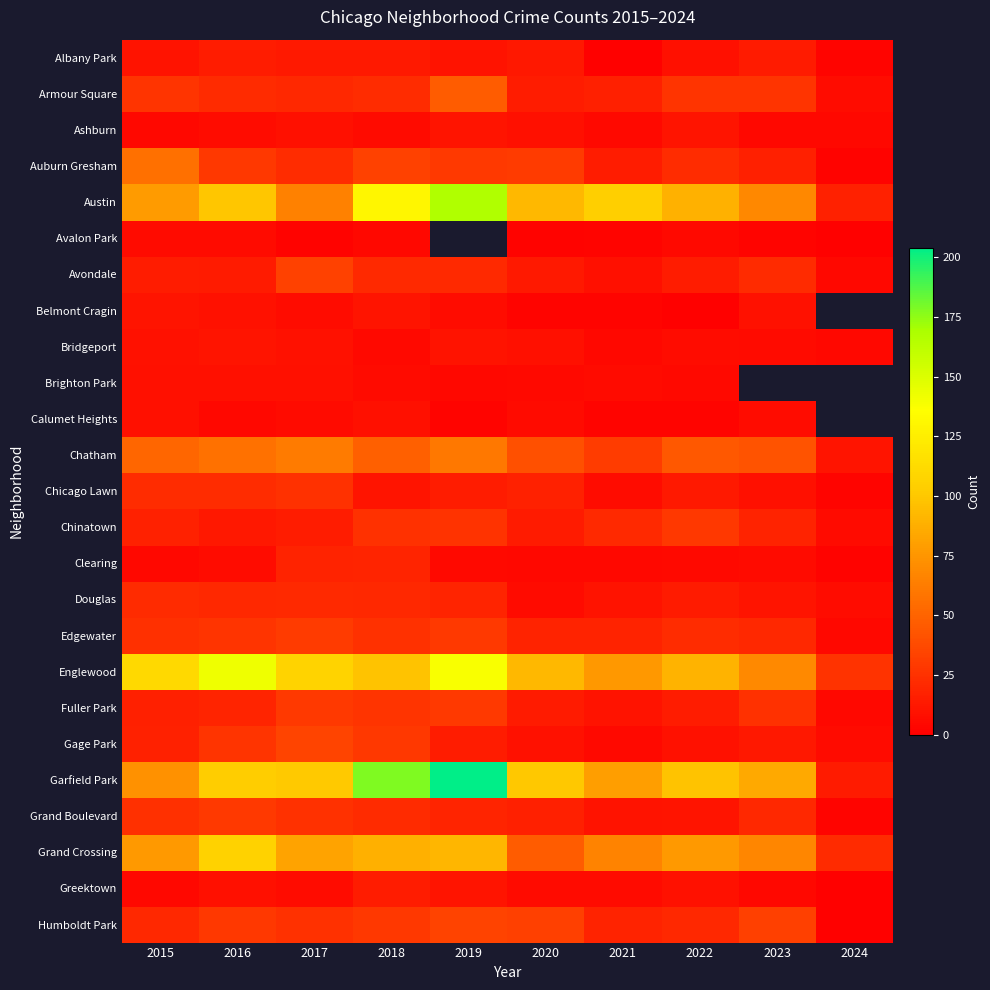

True or false: Belmont Cragin has a value of 3.0 at 2020.

True